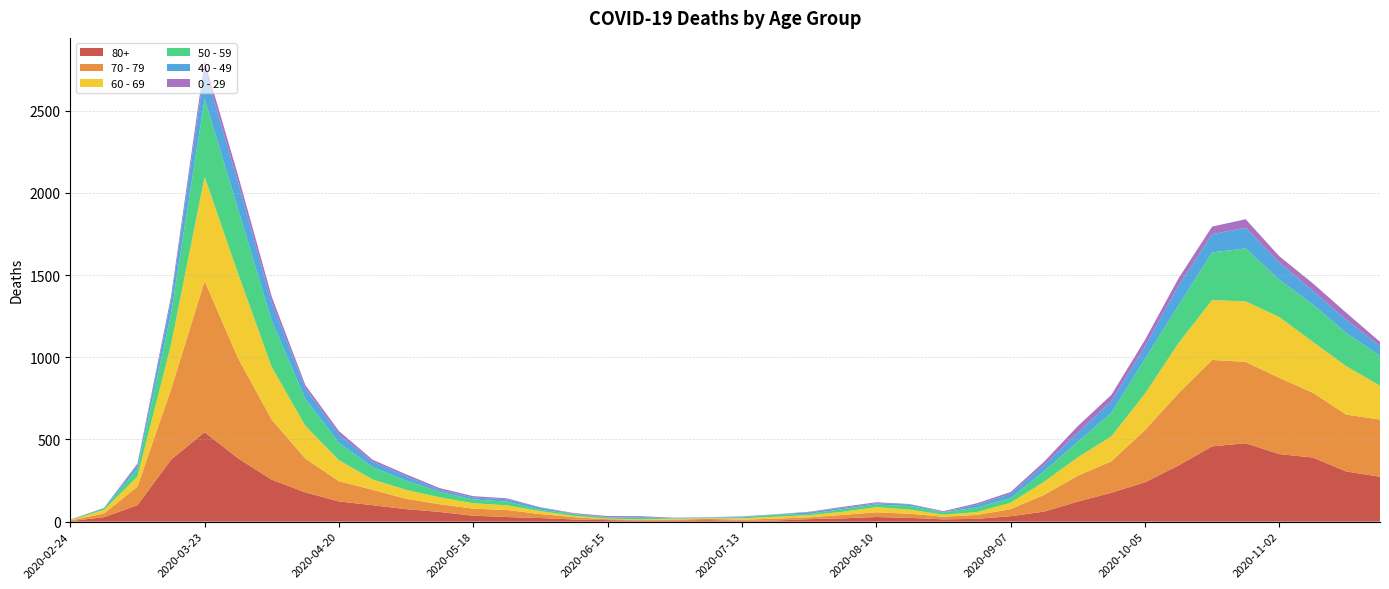

Reading left to right, transcribe all the data shown in this chart.

80+: 2020-02-24=3	2020-03-02=27	2020-03-09=100	2020-03-16=377	2020-03-23=544	2020-03-30=385	2020-04-06=255	2020-04-13=178	2020-04-20=123	2020-04-27=100	2020-05-04=76	2020-05-11=59	2020-05-18=36	2020-05-25=28	2020-06-01=22	2020-06-08=13	2020-06-15=9	2020-06-22=6	2020-06-29=7	2020-07-06=9	2020-07-13=5	2020-07-20=7	2020-07-27=15	2020-08-03=20	2020-08-10=28	2020-08-17=23	2020-08-24=14	2020-08-31=17	2020-09-07=33	2020-09-14=61	2020-09-21=122	2020-09-28=176	2020-10-05=239	2020-10-12=342	2020-10-19=458	2020-10-26=477	2020-11-02=411	2020-11-09=390	2020-11-16=305	2020-11-23=273
70 - 79: 2020-02-24=4	2020-03-02=22	2020-03-09=113	2020-03-16=427	2020-03-23=920	2020-03-30=608	2020-04-06=365	2020-04-13=206	2020-04-20=123	2020-04-27=94	2020-05-04=63	2020-05-11=47	2020-05-18=43	2020-05-25=43	2020-06-01=24	2020-06-08=14	2020-06-15=6	2020-06-22=5	2020-06-29=5	2020-07-06=8	2020-07-13=7	2020-07-20=11	2020-07-27=11	2020-08-03=21	2020-08-10=29	2020-08-17=25	2020-08-24=16	2020-08-31=24	2020-09-07=43	2020-09-14=102	2020-09-21=157	2020-09-28=191	2020-10-05=318	2020-10-12=439	2020-10-19=526	2020-10-26=495	2020-11-02=464	2020-11-09=394	2020-11-16=346	2020-11-23=348
60 - 69: 2020-02-24=2	2020-03-02=22	2020-03-09=61	2020-03-16=272	2020-03-23=634	2020-03-30=514	2020-04-06=320	2020-04-13=199	2020-04-20=128	2020-04-27=63	2020-05-04=54	2020-05-11=42	2020-05-18=33	2020-05-25=28	2020-06-01=18	2020-06-08=8	2020-06-15=3	2020-06-22=3	2020-06-29=6	2020-07-06=3	2020-07-13=8	2020-07-20=12	2020-07-27=13	2020-08-03=19	2020-08-10=31	2020-08-17=25	2020-08-24=12	2020-08-31=17	2020-09-07=39	2020-09-14=80	2020-09-21=112	2020-09-28=152	2020-10-05=221	2020-10-12=305	2020-10-19=364	2020-10-26=368	2020-11-02=370	2020-11-09=310	2020-11-16=294	2020-11-23=206
50 - 59: 2020-02-24=3	2020-03-02=7	2020-03-09=48	2020-03-16=190	2020-03-23=475	2020-03-30=392	2020-04-06=281	2020-04-13=163	2020-04-20=106	2020-04-27=75	2020-05-04=57	2020-05-11=33	2020-05-18=23	2020-05-25=23	2020-06-01=9	2020-06-08=10	2020-06-15=8	2020-06-22=9	2020-06-29=3	2020-07-06=5	2020-07-13=6	2020-07-20=12	2020-07-27=8	2020-08-03=16	2020-08-10=16	2020-08-17=22	2020-08-24=15	2020-08-31=28	2020-09-07=28	2020-09-14=64	2020-09-21=95	2020-09-28=142	2020-10-05=212	2020-10-12=230	2020-10-19=290	2020-10-26=322	2020-11-02=227	2020-11-09=228	2020-11-16=202	2020-11-23=182
40 - 49: 2020-02-24=0	2020-03-02=5	2020-03-09=21	2020-03-16=79	2020-03-23=183	2020-03-30=163	2020-04-06=111	2020-04-13=66	2020-04-20=51	2020-04-27=33	2020-05-04=27	2020-05-11=13	2020-05-18=12	2020-05-25=14	2020-06-01=12	2020-06-08=3	2020-06-15=2	2020-06-22=5	2020-06-29=1	2020-07-06=1	2020-07-13=4	2020-07-20=2	2020-07-27=10	2020-08-03=8	2020-08-10=8	2020-08-17=10	2020-08-24=2	2020-08-31=17	2020-09-07=26	2020-09-14=38	2020-09-21=55	2020-09-28=72	2020-10-05=76	2020-10-12=120	2020-10-19=111	2020-10-26=126	2020-11-02=105	2020-11-09=83	2020-11-16=80	2020-11-23=60
0 - 29: 2020-02-24=1	2020-03-02=0	2020-03-09=10	2020-03-16=25	2020-03-23=47	2020-03-30=42	2020-04-06=36	2020-04-13=19	2020-04-20=20	2020-04-27=12	2020-05-04=11	2020-05-11=10	2020-05-18=8	2020-05-25=6	2020-06-01=2	2020-06-08=4	2020-06-15=6	2020-06-22=5	2020-06-29=2	2020-07-06=1	2020-07-13=2	2020-07-20=1	2020-07-27=3	2020-08-03=6	2020-08-10=6	2020-08-17=2	2020-08-24=5	2020-08-31=9	2020-09-07=11	2020-09-14=20	2020-09-21=40	2020-09-28=38	2020-10-05=39	2020-10-12=44	2020-10-19=46	2020-10-26=52	2020-11-02=38	2020-11-09=45	2020-11-16=43	2020-11-23=25